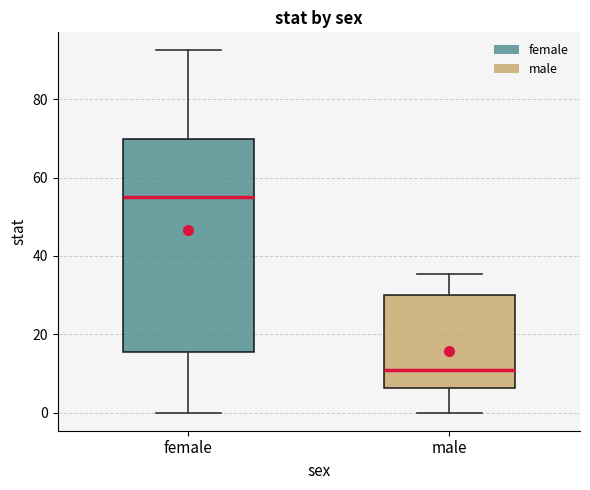

Reading left to right, read every box against the y-axis: the position of its median line, the range the box covers, and the ends of its whiskers. The values are not printed on the chart, so give them approximately, as read against the axis.

female: median 56, box 16 to 70, whiskers 0 to 92
male: median 10, box 6 to 30, whiskers 0 to 36